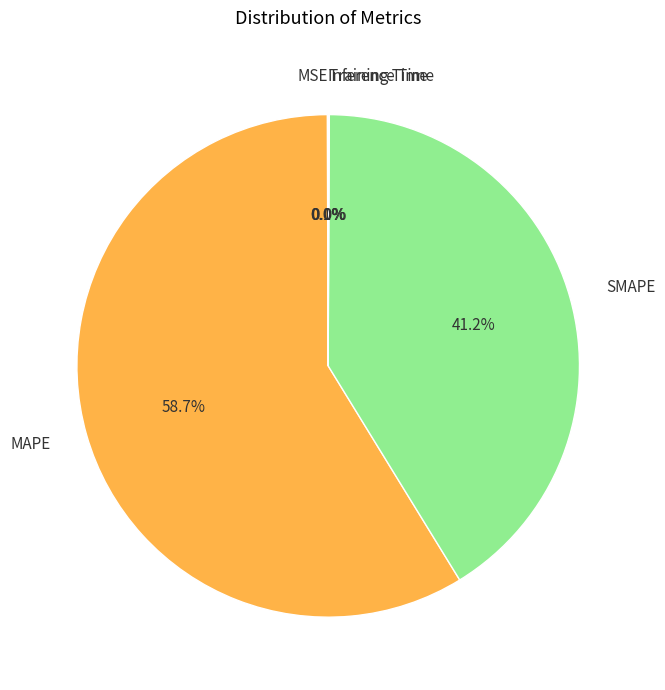

What is the largest slice in the pie chart?

MAPE